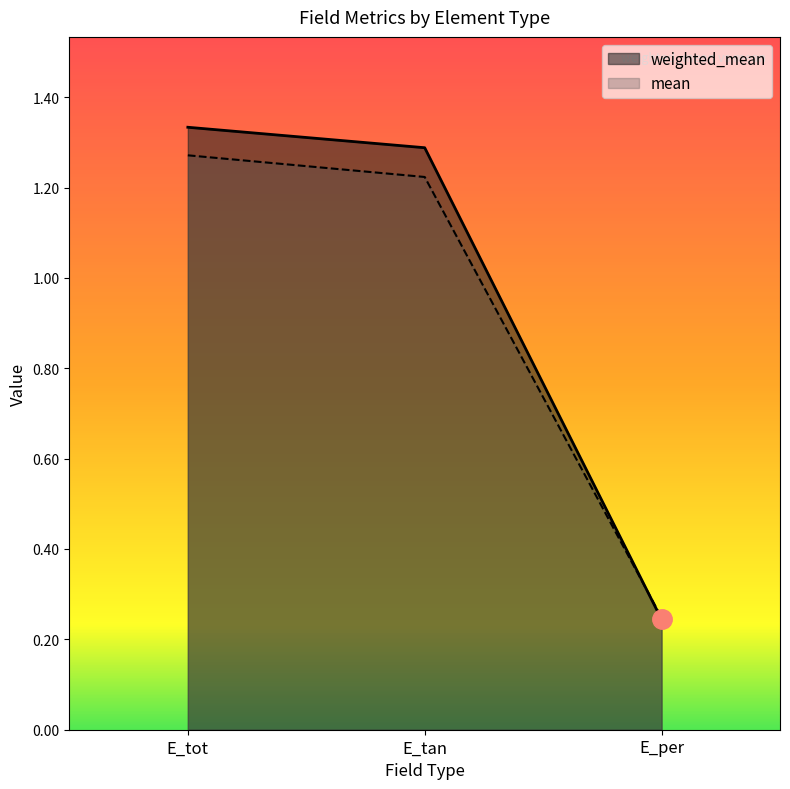

What is the average value of the mean series?

0.9